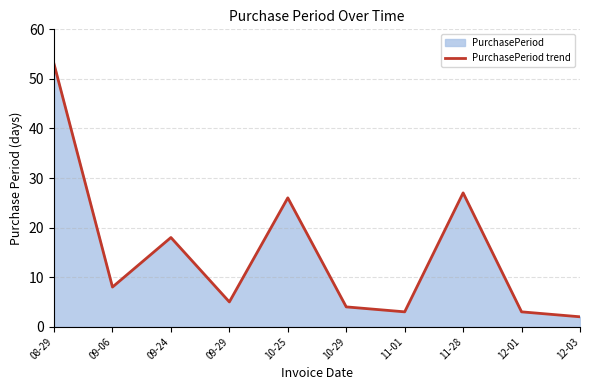

Count the number of data series in this chart.

1